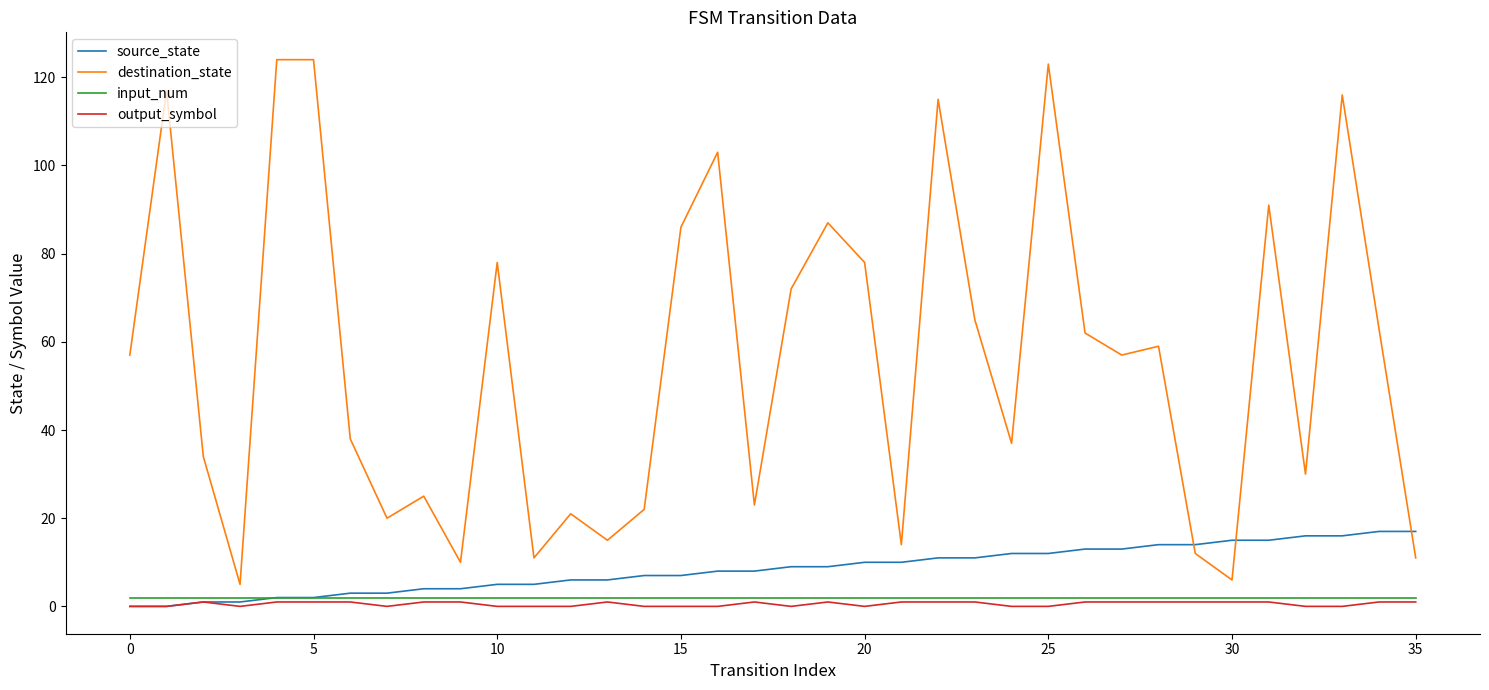

What is the maximum value for destination_state?

124